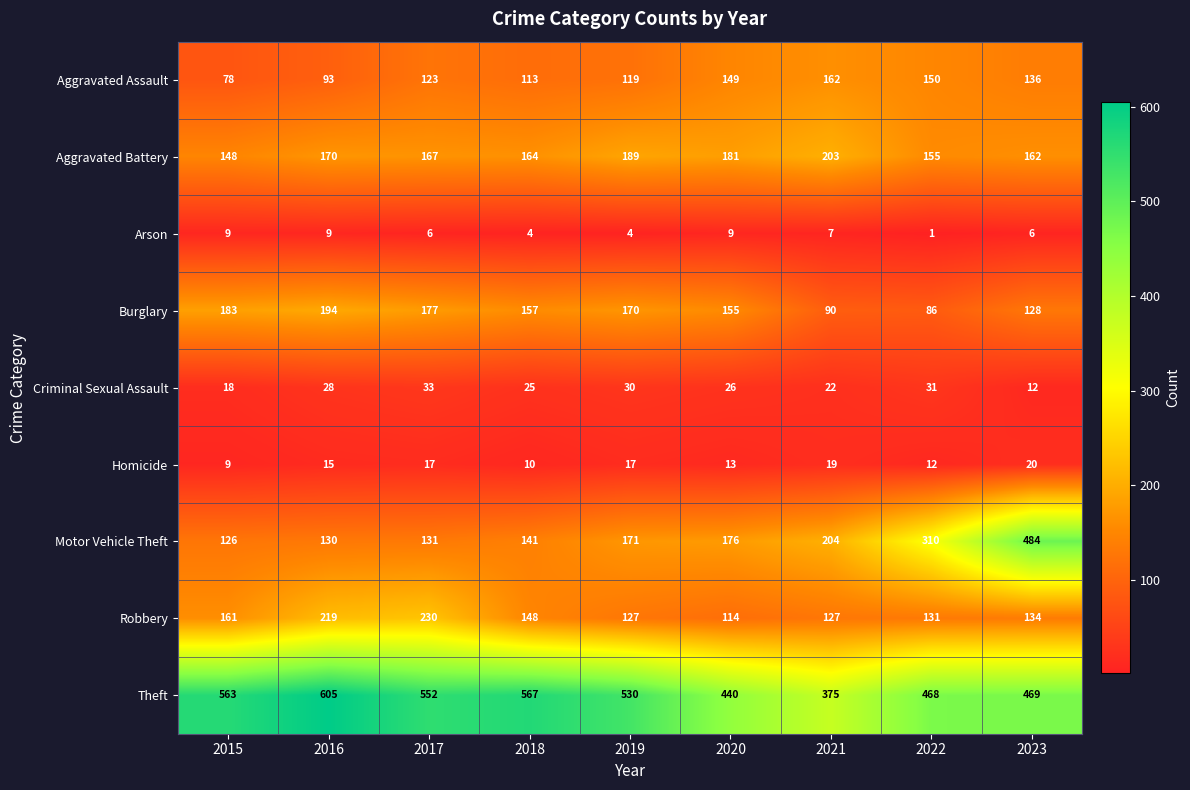

The value of Aggravated Battery at 2016 is 170. True or false?

True